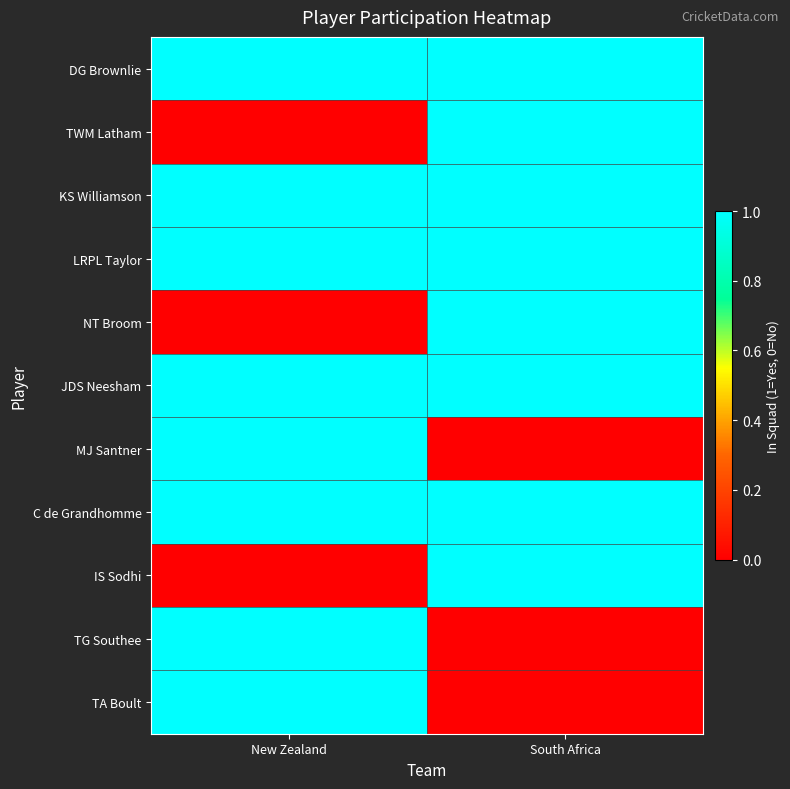

Which series has the largest range (max minus min)?

TWM Latham